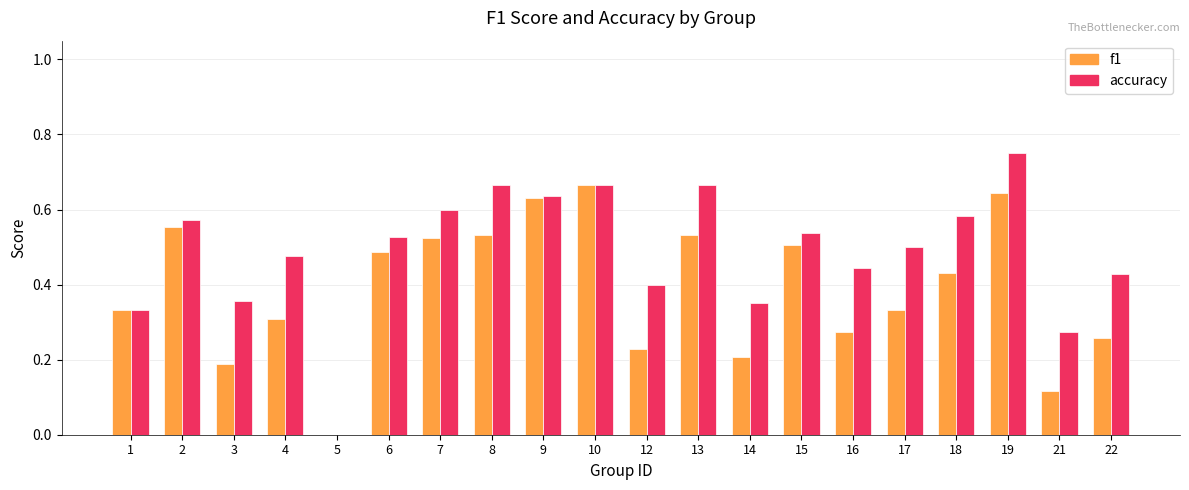

Where is f1 nearest to the value 0?

5